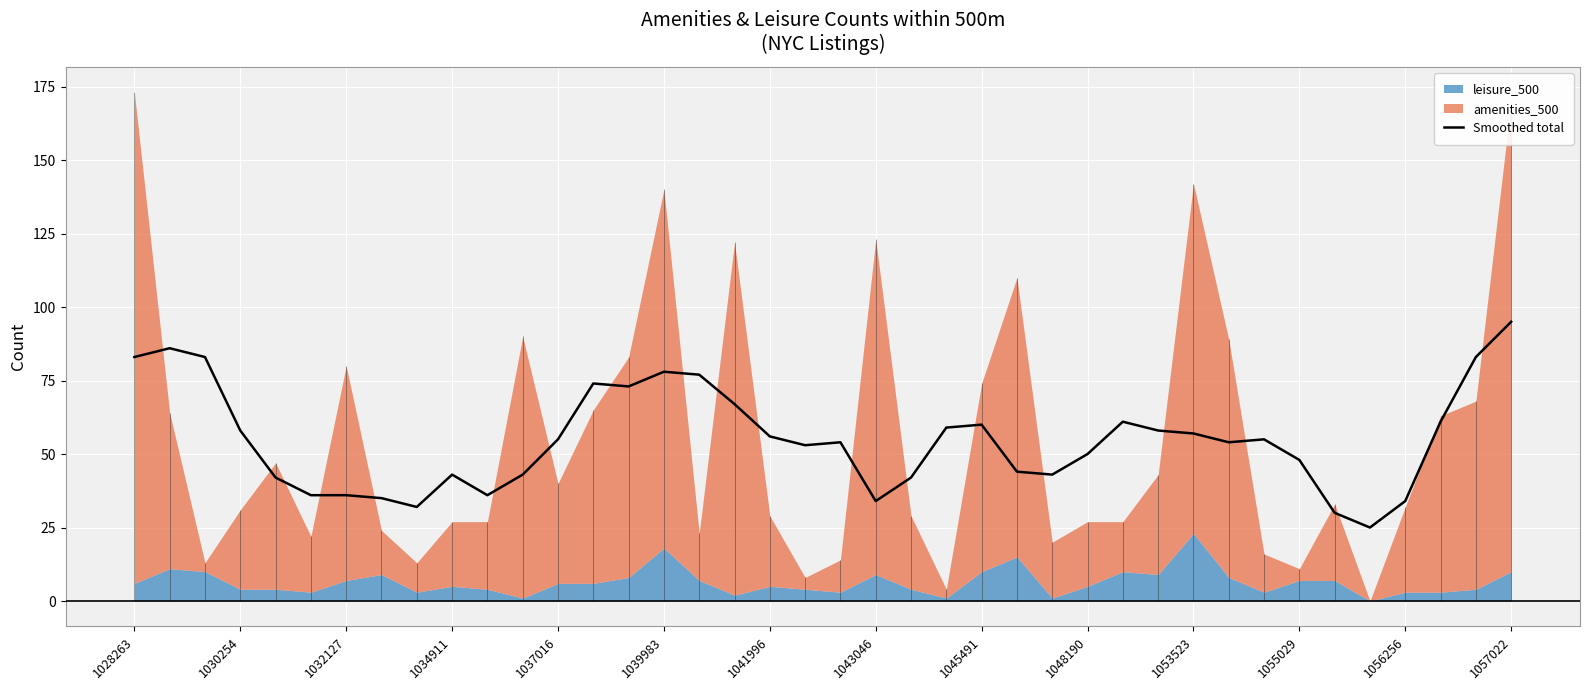

What is the sum of all values?

2193